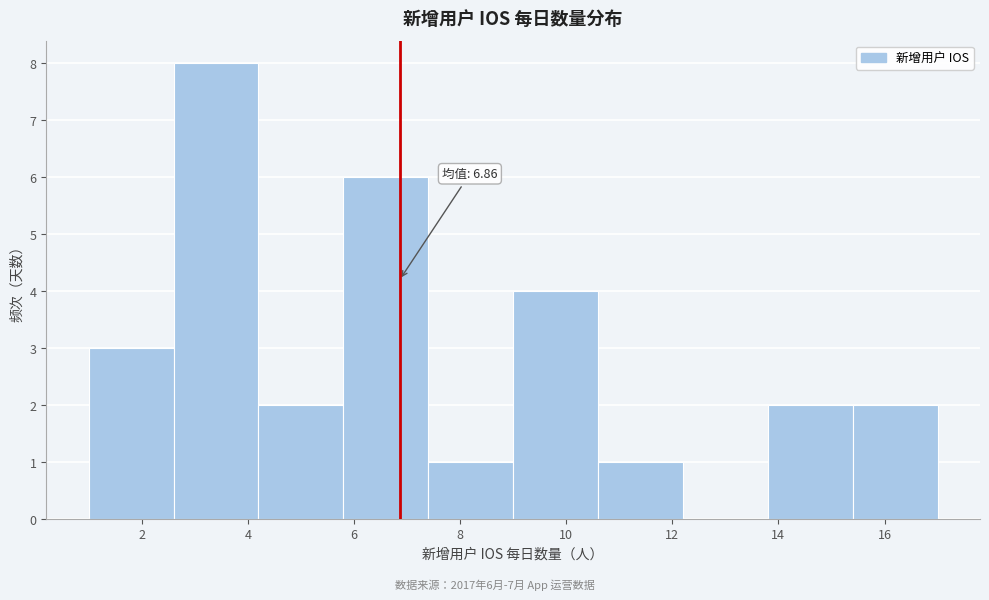

Which range on the x-axis has the tallest bar?

2.6 to 4.2